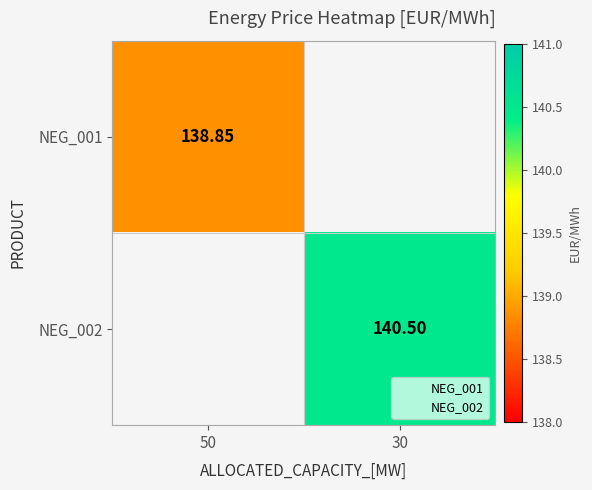

Which series has the largest total across all categories?

NEG_002